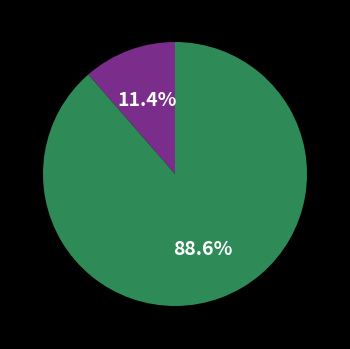

Is there a majority slice in this chart?

Yes